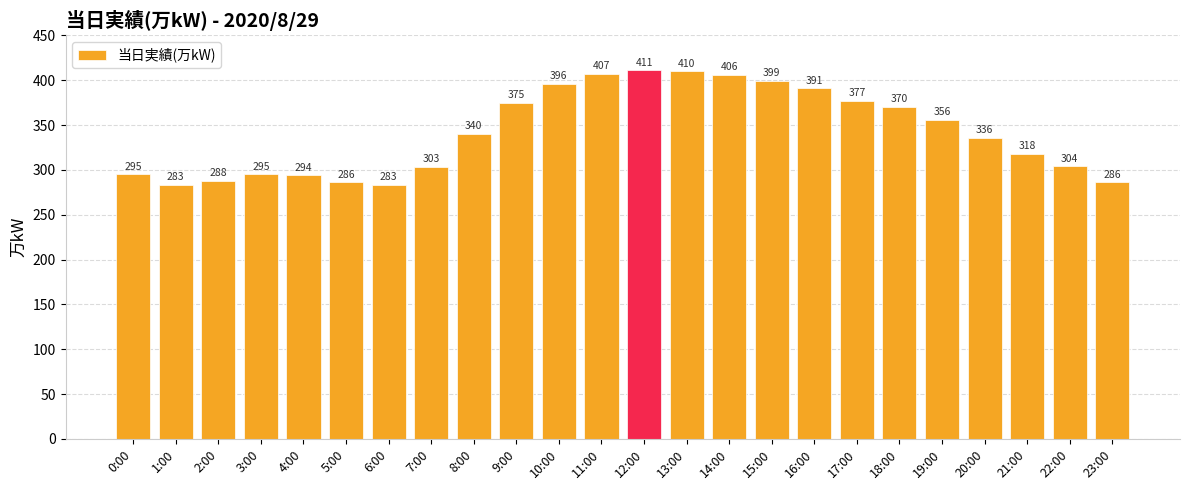

What is the label of the 11th bar from the left?

10:00